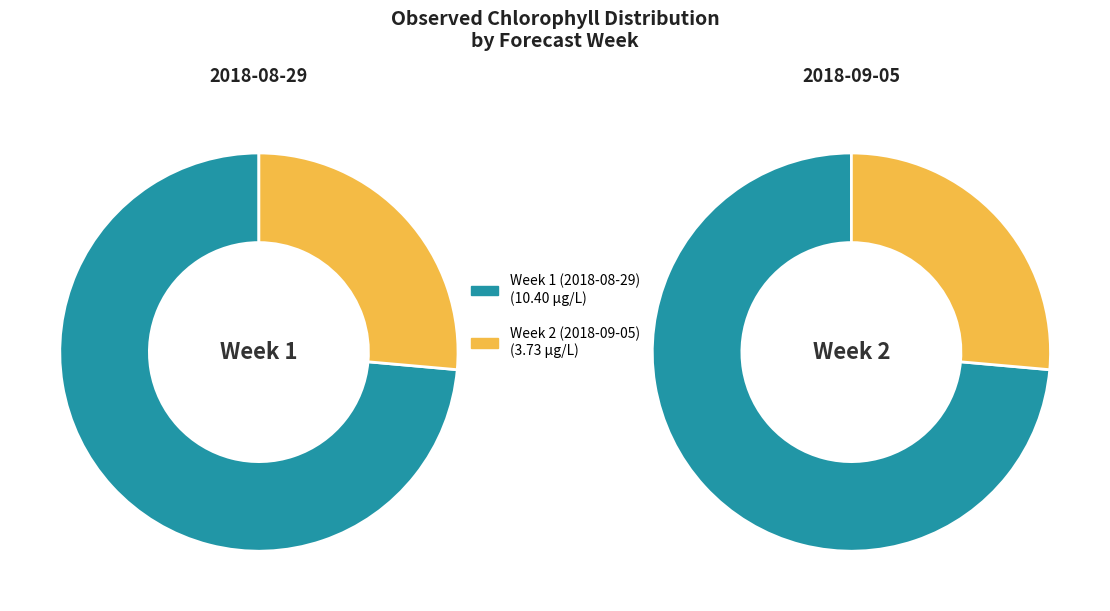

To the nearest percent, what is the average slice percentage?

50%